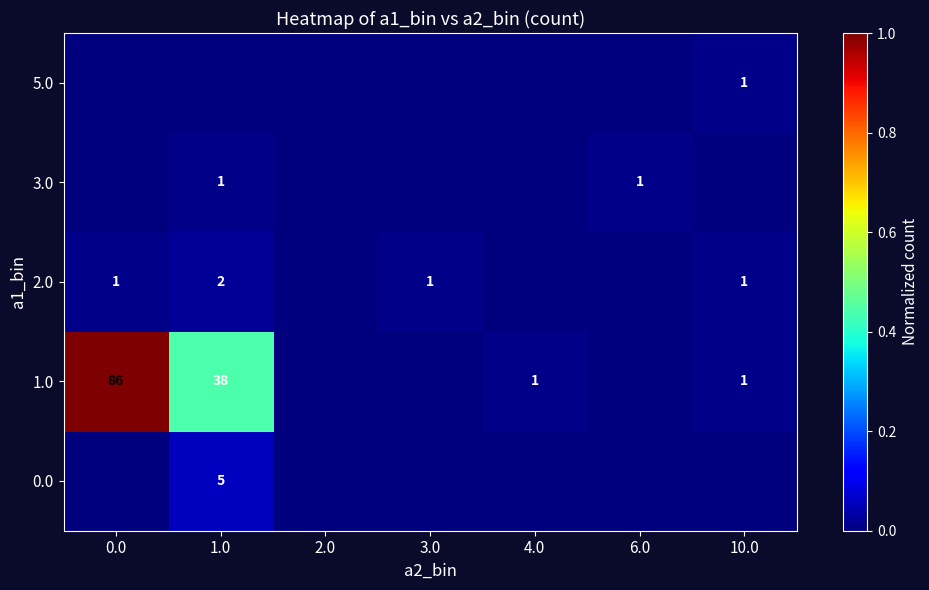

The value of 1.0 at 4.0 is 1. True or false?

True